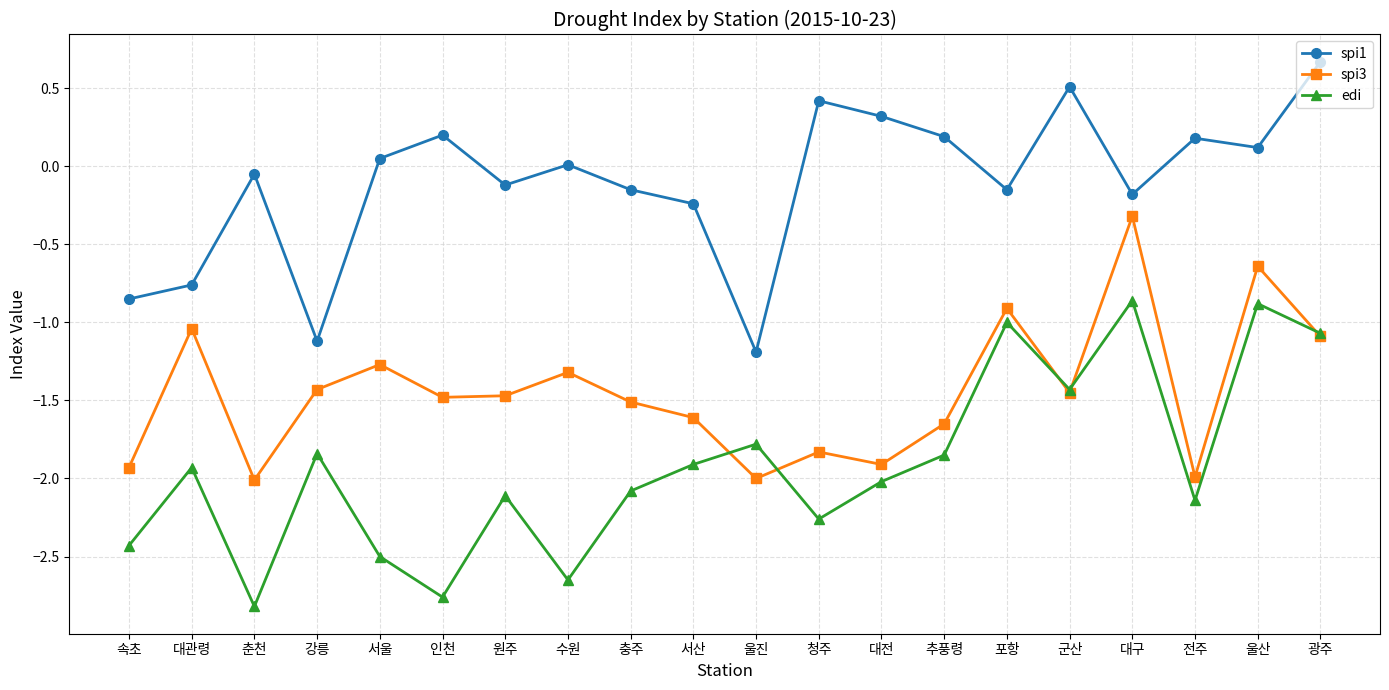

Is it true that spi1 equals -0.1 at 춘천?

True